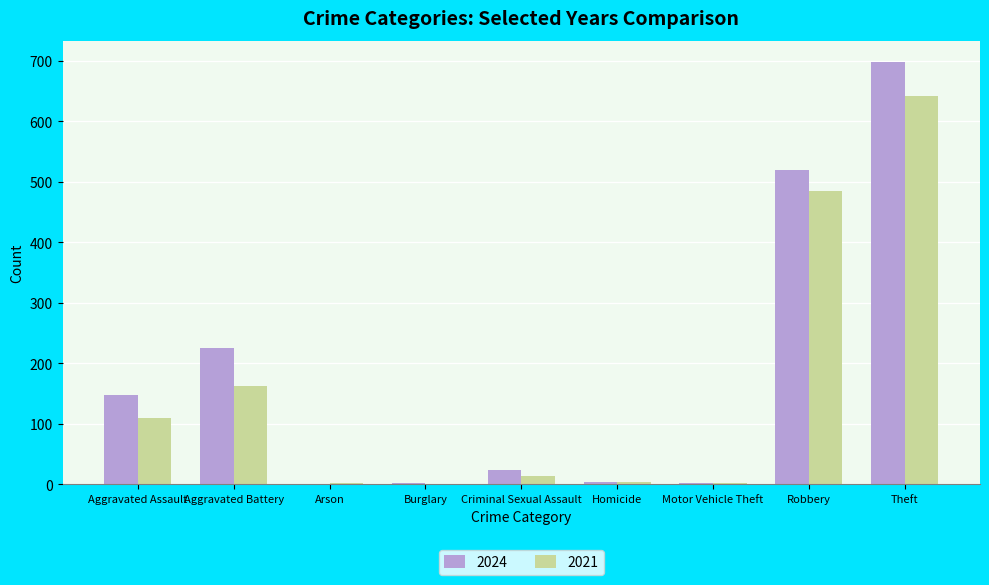

Are the bars horizontal?

No